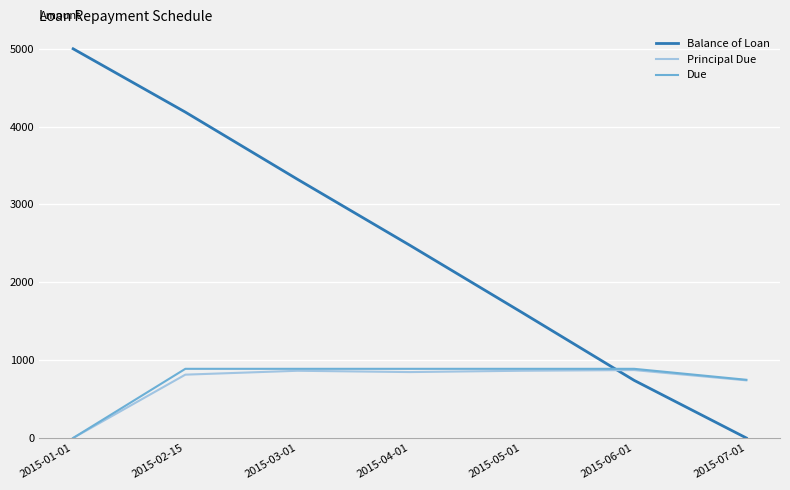

In Principal Due, how many points are higher than both neighbors (excluding endpoints)?

2